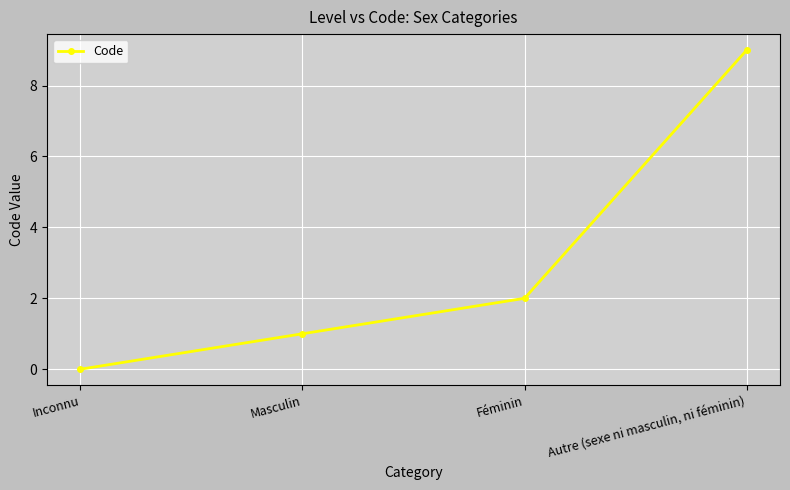

True or false: the data shows 1 at Féminin.

False